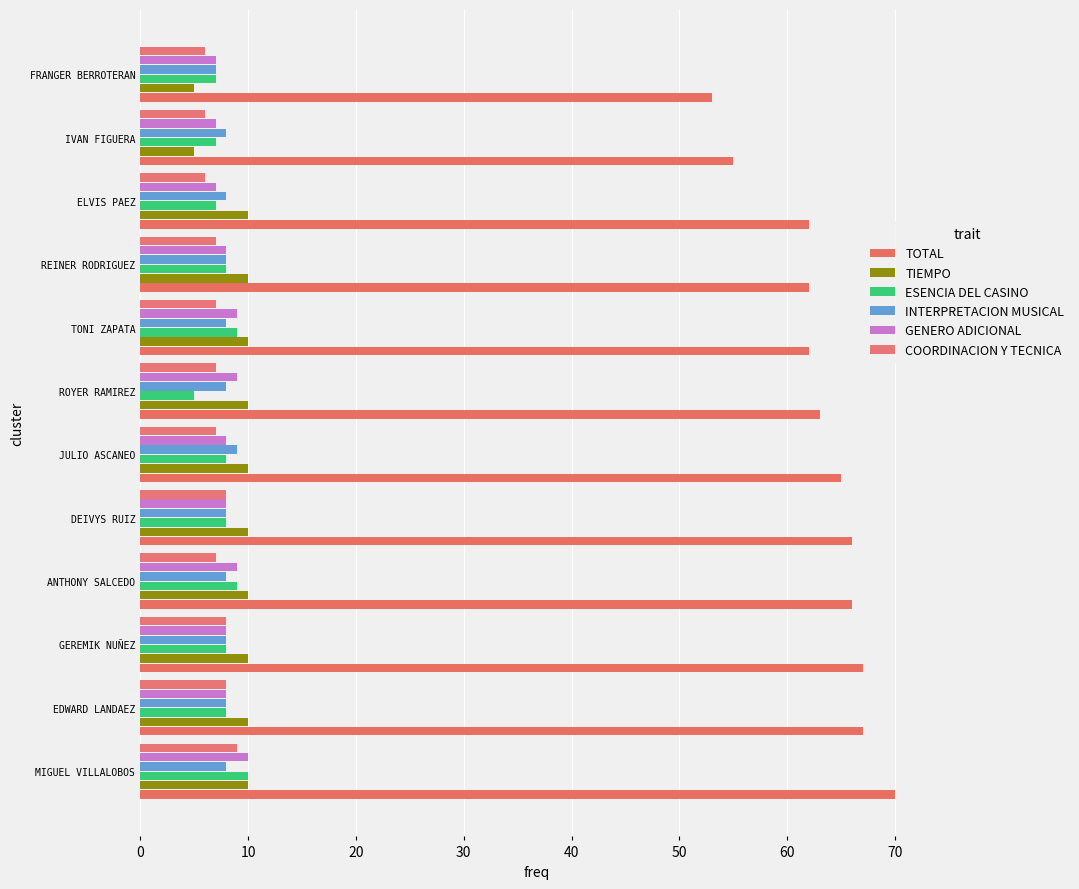

How many categories are shown in the chart?

12